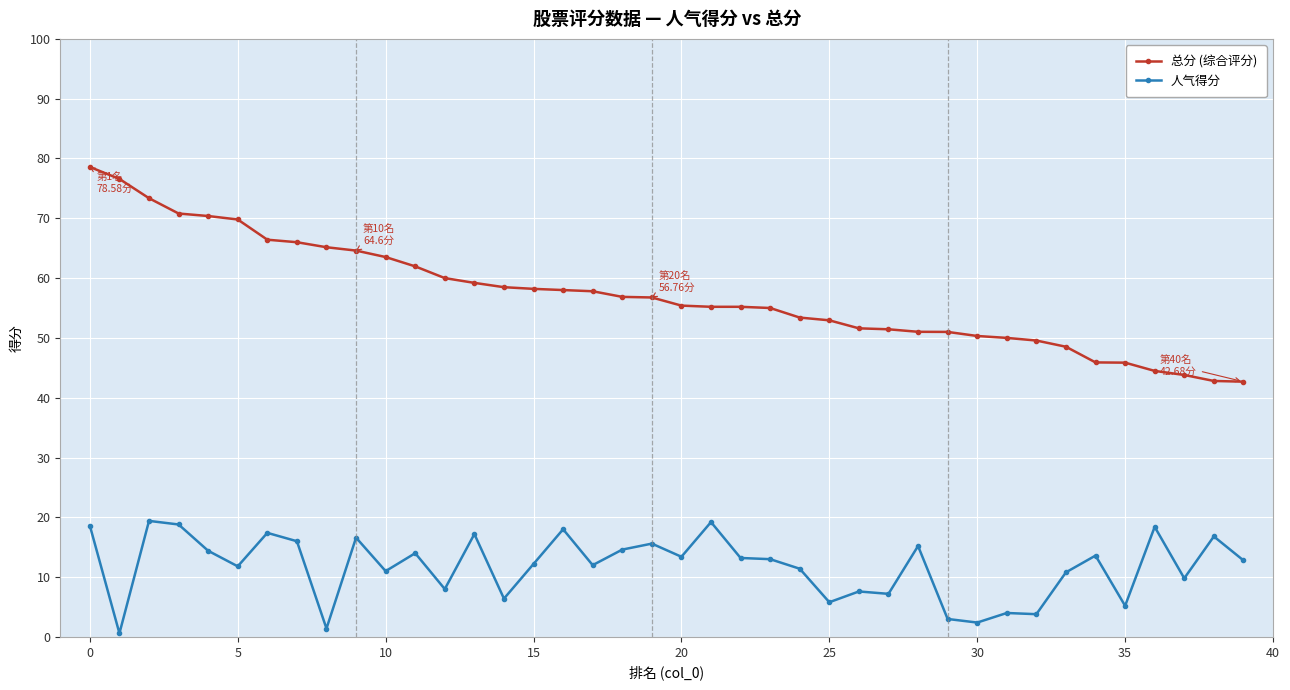

What is the lowest value of the 总分 (综合评分) series?

42.7